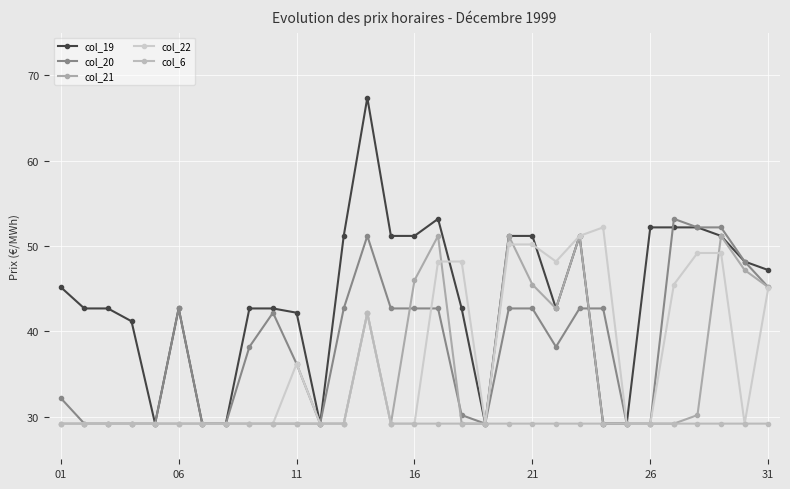

Count the number of data series in this chart.

5